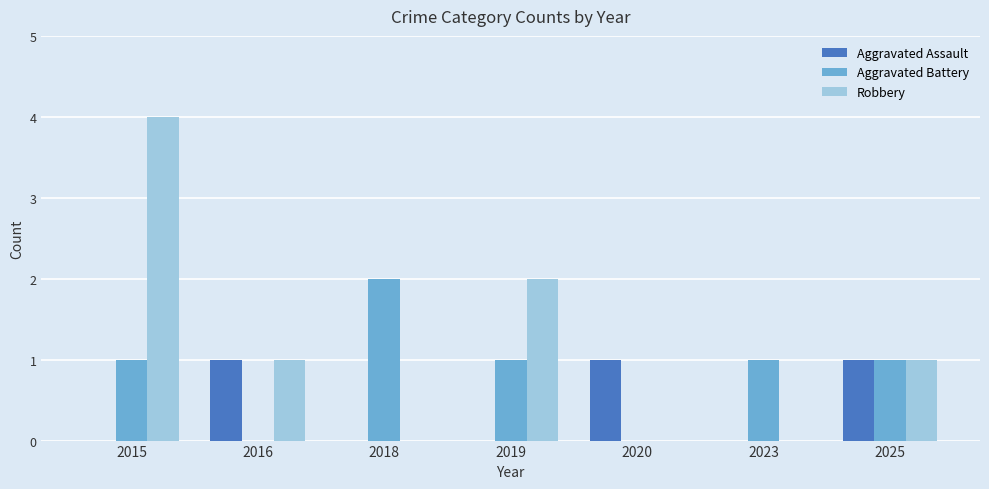

Between 2015 and 2023, which series saw the biggest shift?

Robbery